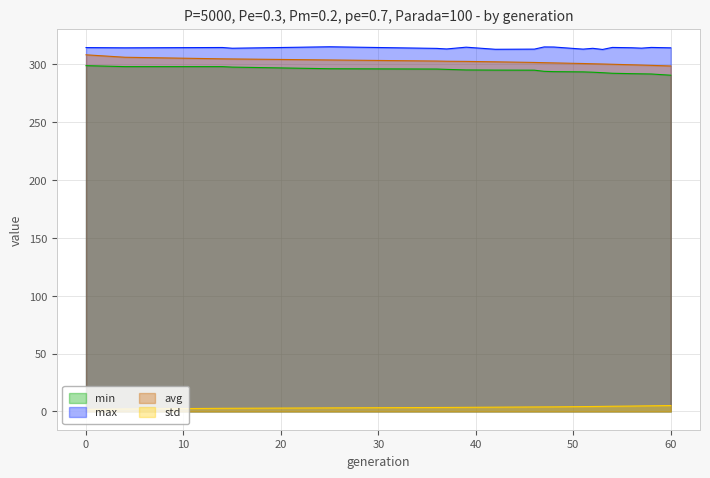

Between 53 and 57, which series saw the biggest shift?

max